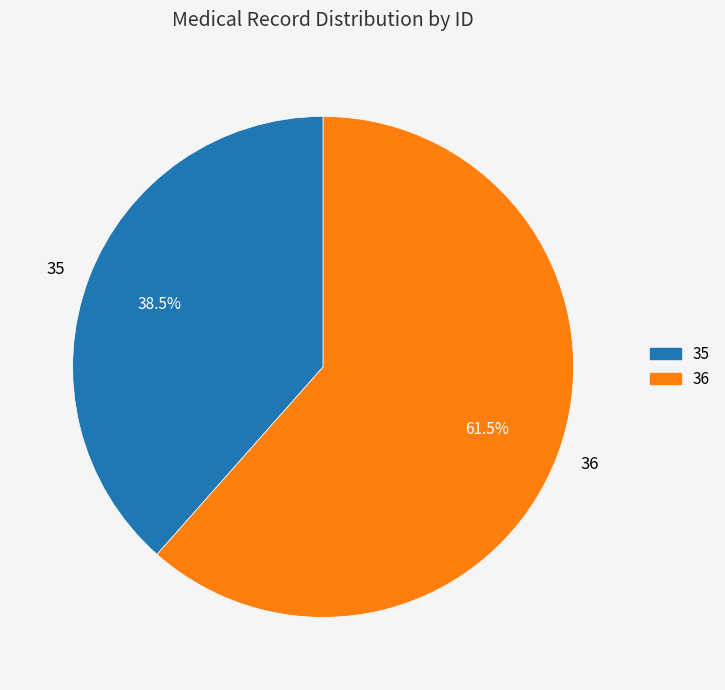

Count the number of slices in the pie.

2